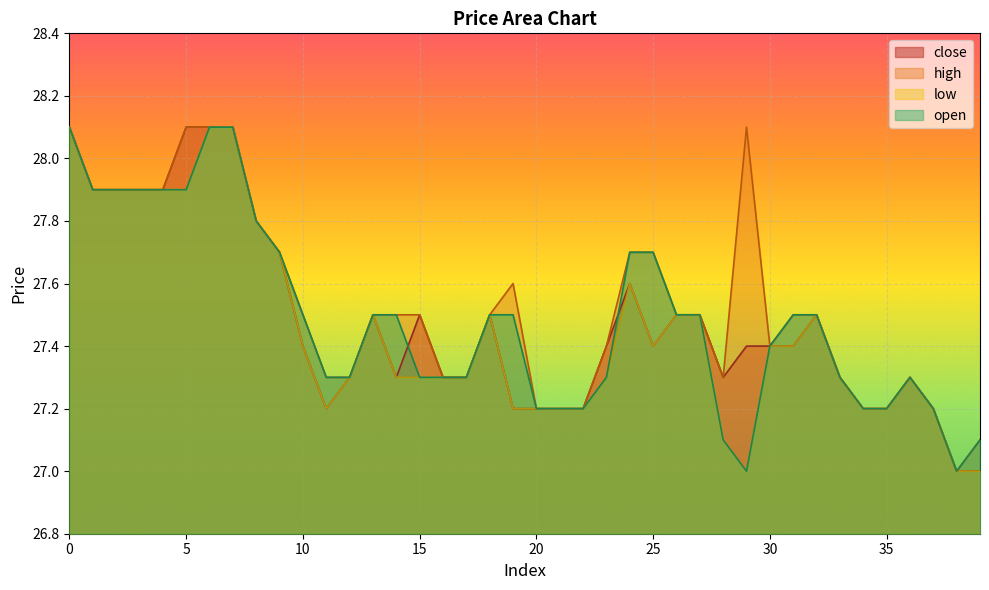

What is the difference between the close values at 25 and 39?

0.4